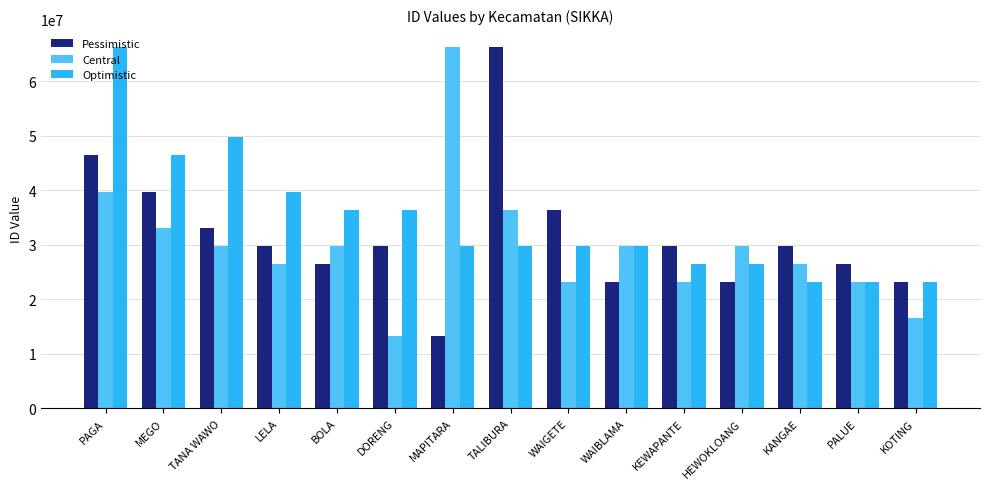

True or false: Central has a value of 10751784 at BOLA.

False